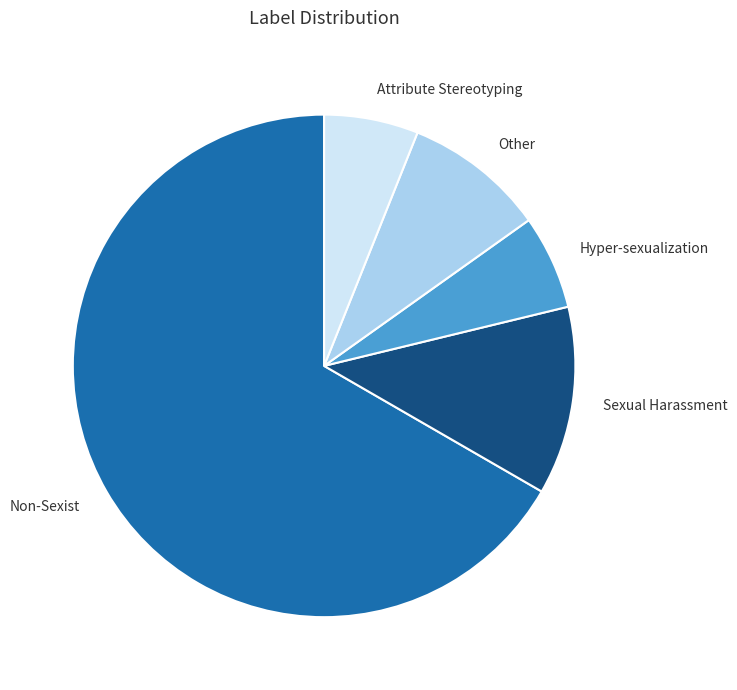

Is there any slice that represents more than half of the pie?

Yes